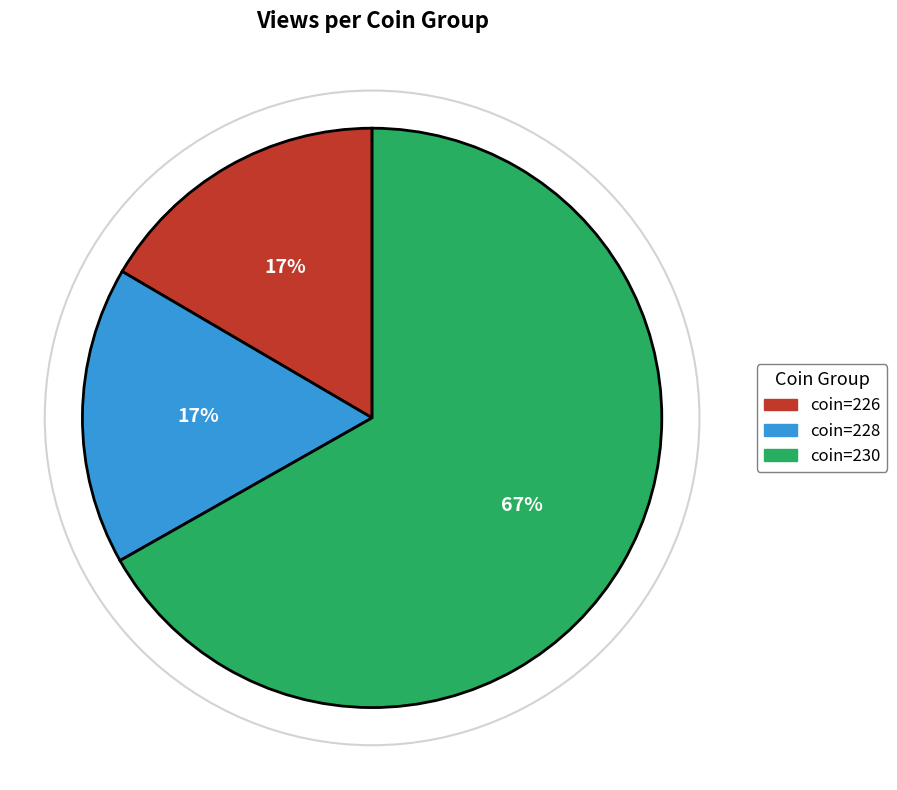

How many slices are in this pie chart?

3